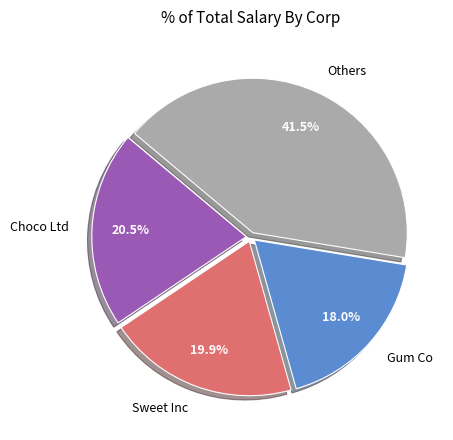

Count the number of slices in the pie.

4